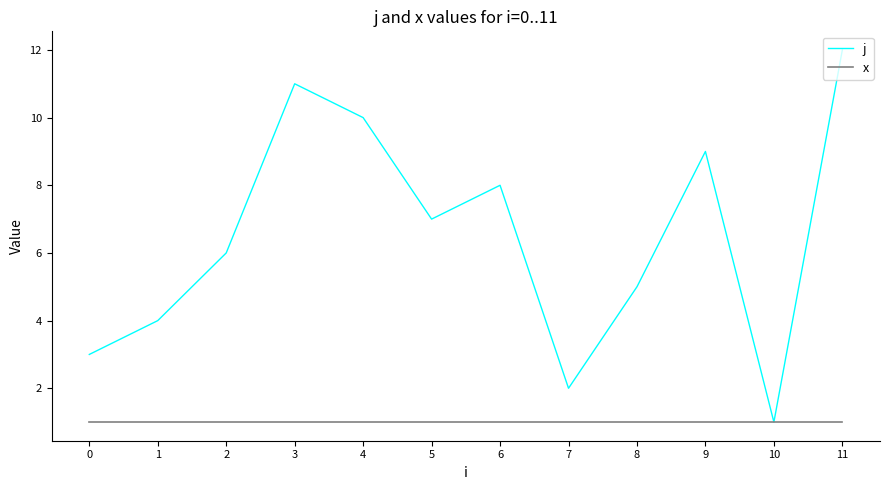

The j series shows 2 at 7. True or false?

True